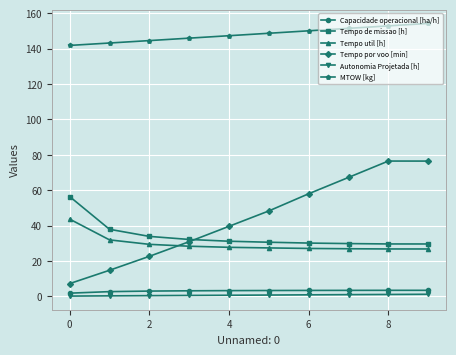

What is the value of the Tempo por voo [min] point at the 4th from the left?

30.9